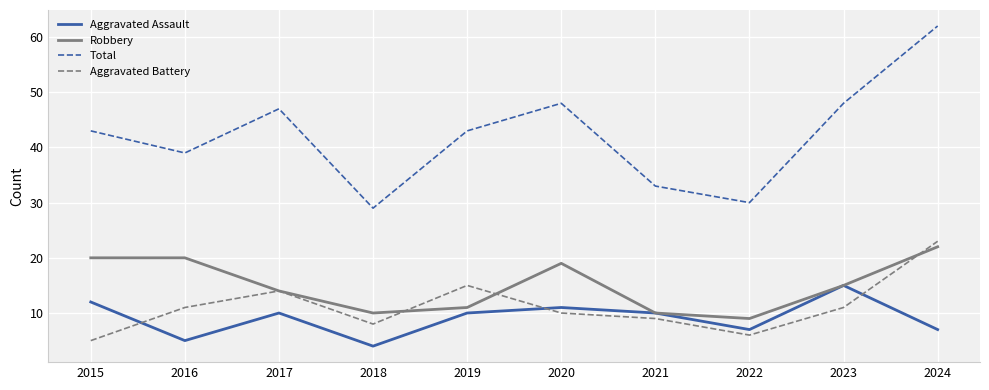

How many interior local peaks does the Aggravated Battery series have?

2